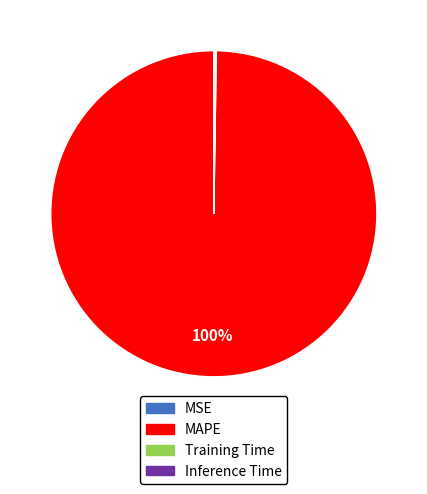

Which slice is the largest?

MAPE